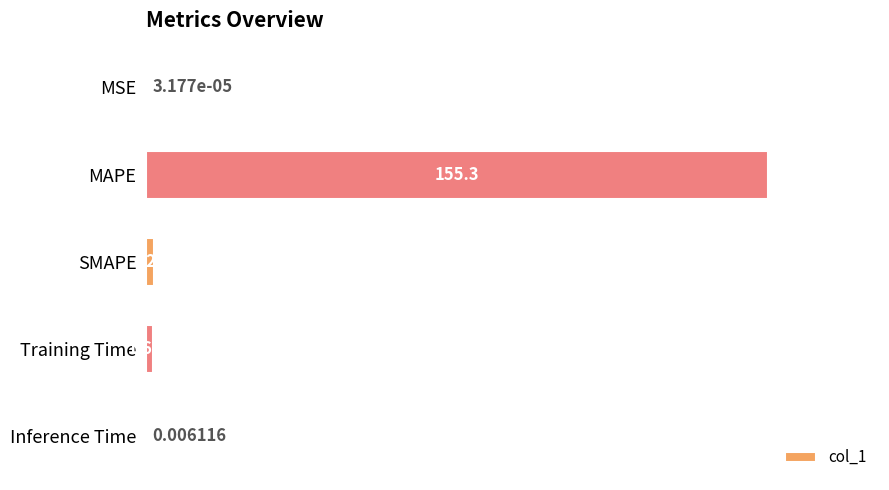

What is the greatest value displayed?

155.3